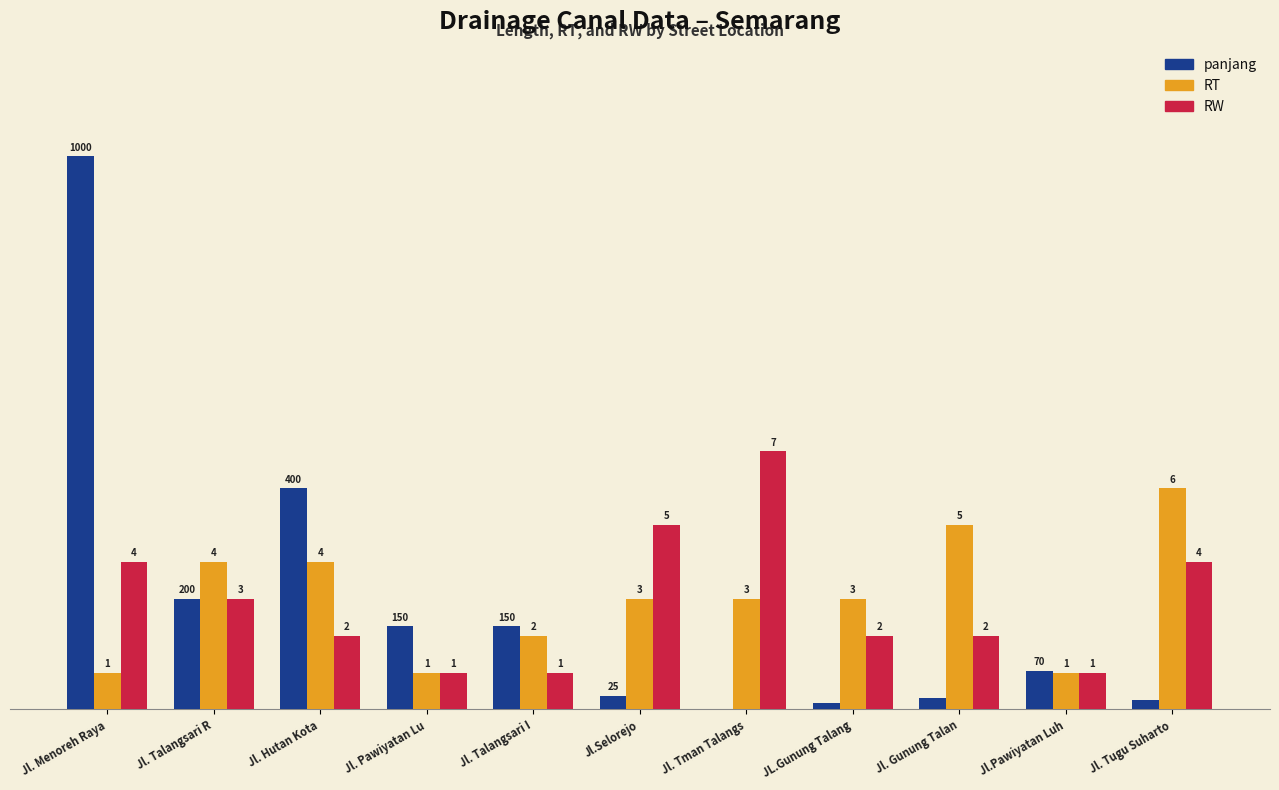

Between Jl. Hutan Kota and Jl. Tugu Suharto, which series saw the biggest shift?

panjang